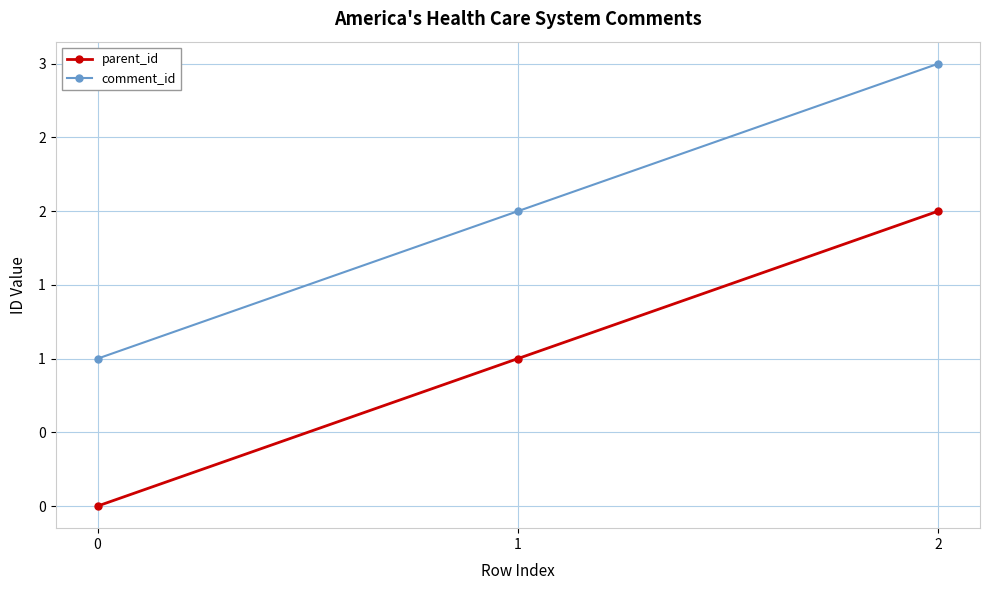

At how many categories does at least one series exceed 2?

1